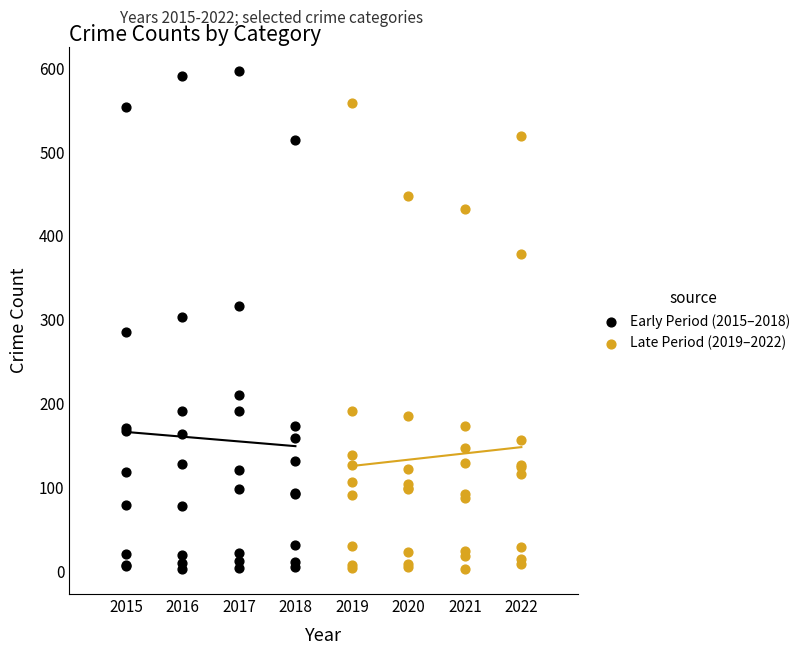

Which series has the largest Y range (max minus min)?

Early Period (2015–2018)